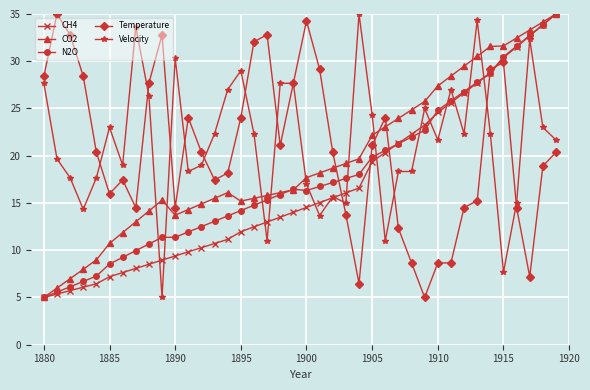

What is the value of the CO2 point at the 20th from the left?

16.4